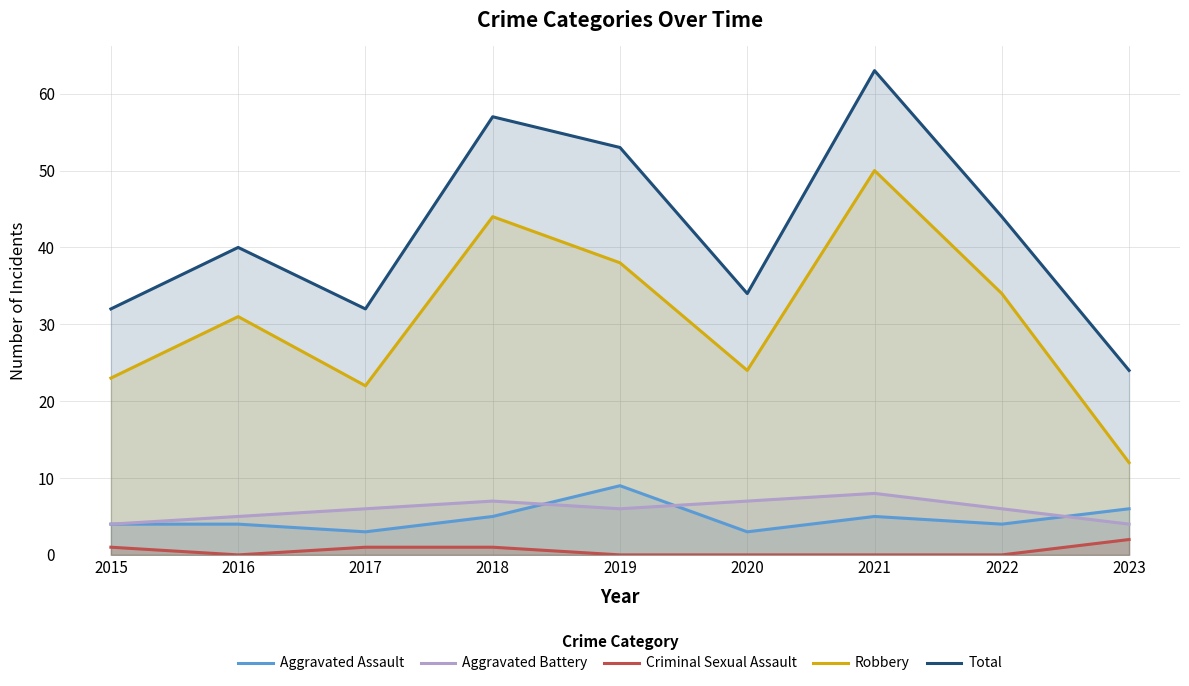

What is the spread (max minus min) of values at 2016?

40